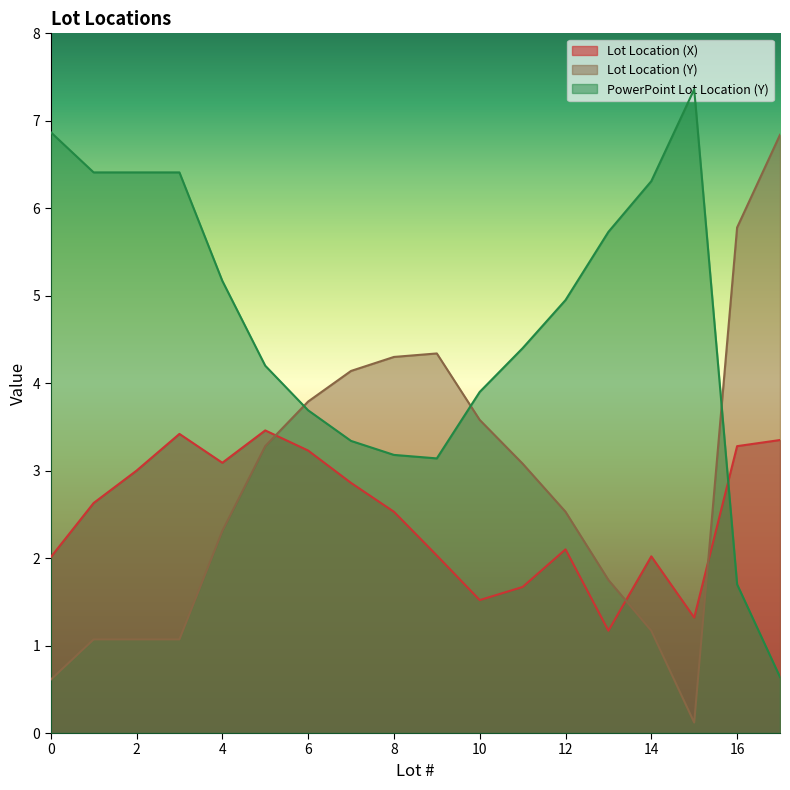

Is the value of PowerPoint Lot Location (Y) at 12 greater than the value of Lot Location (X) at 10?

Yes